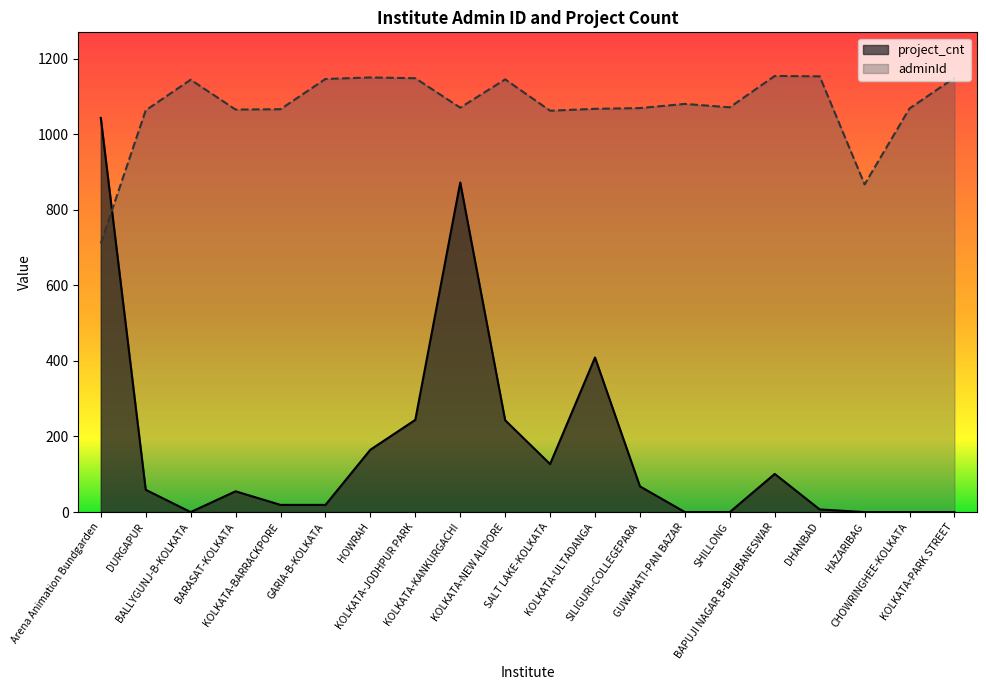

Where is the first local minimum for adminId?

BARASAT-KOLKATA